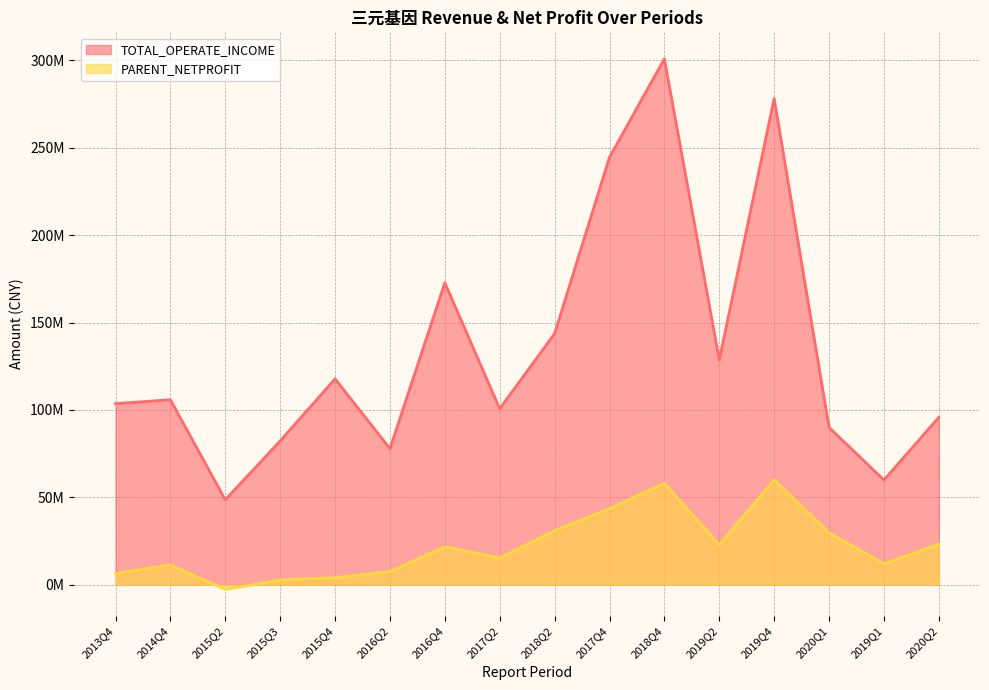

Reading left to right, transcribe all the data shown in this chart.

TOTAL_OPERATE_INCOME: 2013Q4=103649743.4	2014Q4=105861898.5	2015Q2=48616907.6	2015Q3=82285510.3	2015Q4=117812068.3	2016Q2=77884321.1	2016Q4=172812658.3	2017Q2=100740662.7	2018Q2=143729422.5	2017Q4=244668303.3	2018Q4=300930726.7	2019Q2=128653805.7	2019Q4=278250341.9	2020Q1=89982741.5	2019Q1=59982737.3	2020Q2=95803232.0
PARENT_NETPROFIT: 2013Q4=6446836.7	2014Q4=11336837.6	2015Q2=-2696735.9	2015Q3=2757307.5	2015Q4=4109523.7	2016Q2=7506360.4	2016Q4=21734506.7	2017Q2=15316379.8	2018Q2=30964181.3	2017Q4=43546610.2	2018Q4=58096357.8	2019Q2=22775495.9	2019Q4=60091919.8	2020Q1=29773506.5	2019Q1=11997971.9	2020Q2=23222106.9